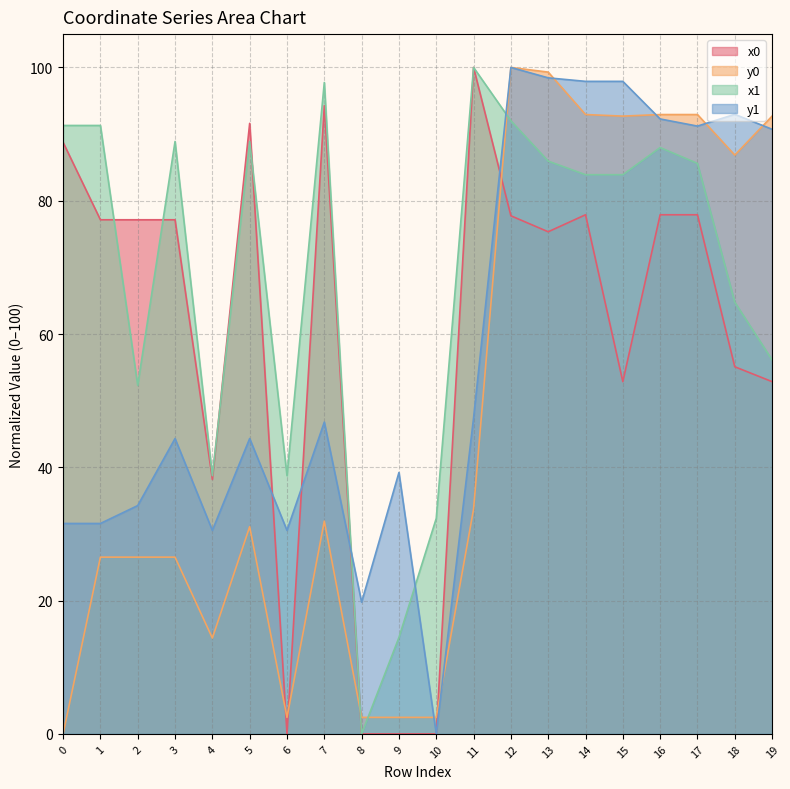

Reading left to right, what are all the values shown in this chart?

x0: 88.8	77.1	77.1	77.1	38.2	91.6	0.0	94.3	0.0	0.0	0.0	100.0	77.7	75.3	77.9	52.9	77.9	77.9	55.1	52.9
y0: 0.0	26.5	26.5	26.5	14.4	31.1	2.5	31.9	2.5	2.5	2.5	33.7	100.0	99.3	92.9	92.7	92.9	92.9	86.8	92.7
x1: 91.3	91.3	52.3	88.9	38.7	88.9	38.7	97.7	0.0	14.5	32.3	100.0	92.0	85.9	83.9	83.9	88.0	85.6	64.8	56.1
y1: 31.6	31.6	34.3	44.3	30.5	44.3	30.5	46.8	19.8	39.2	0.0	47.4	100.0	98.4	97.9	97.9	92.3	91.2	93.0	90.7